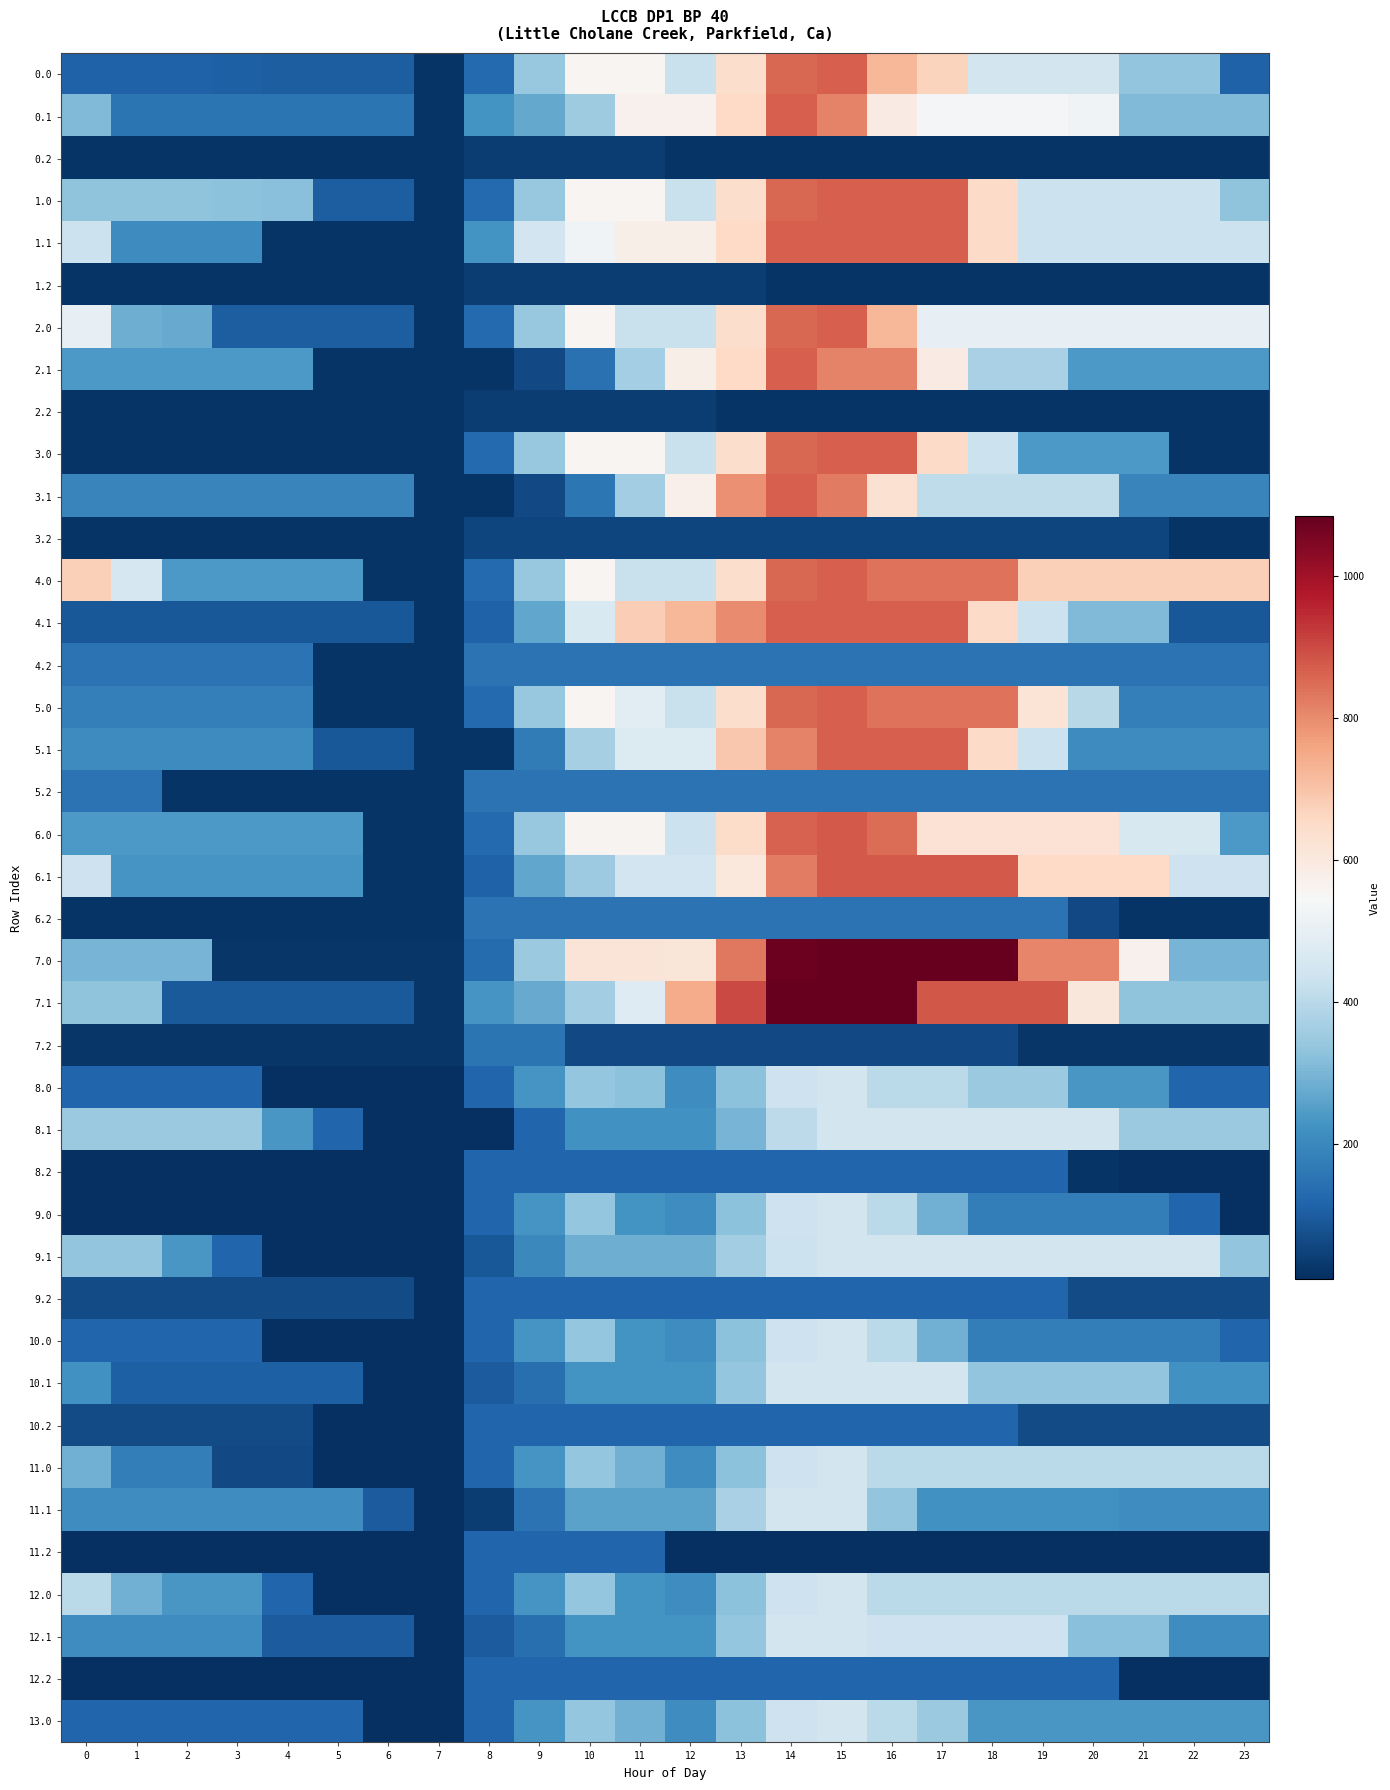

What is the difference between the highest and lowest values at 8?

222.4